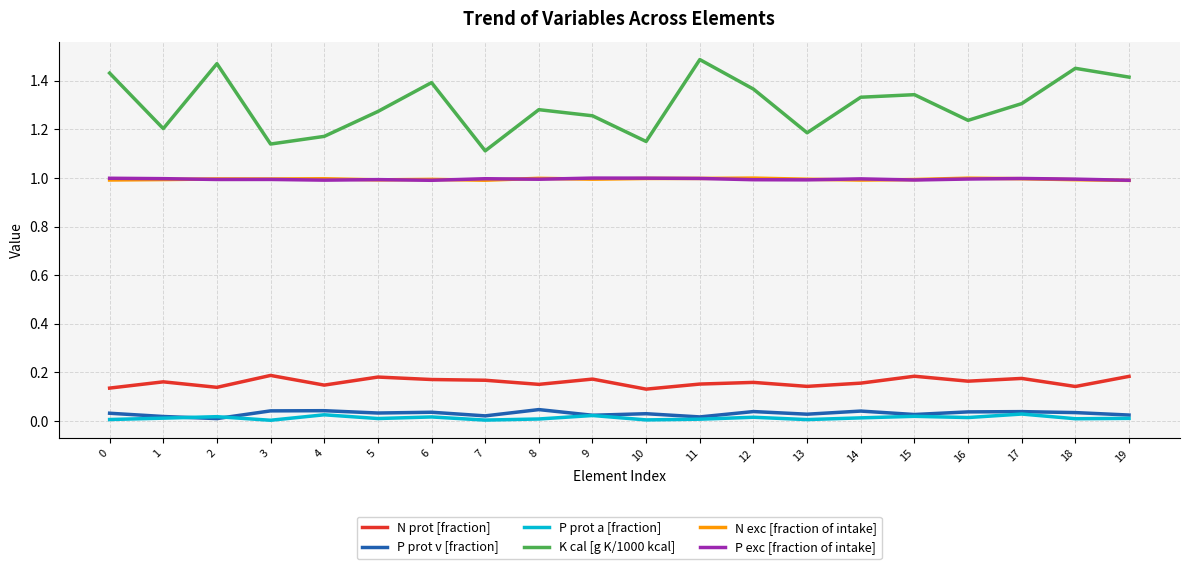

Is it true that P exc [fraction of intake] equals 1.4 at 17?

False